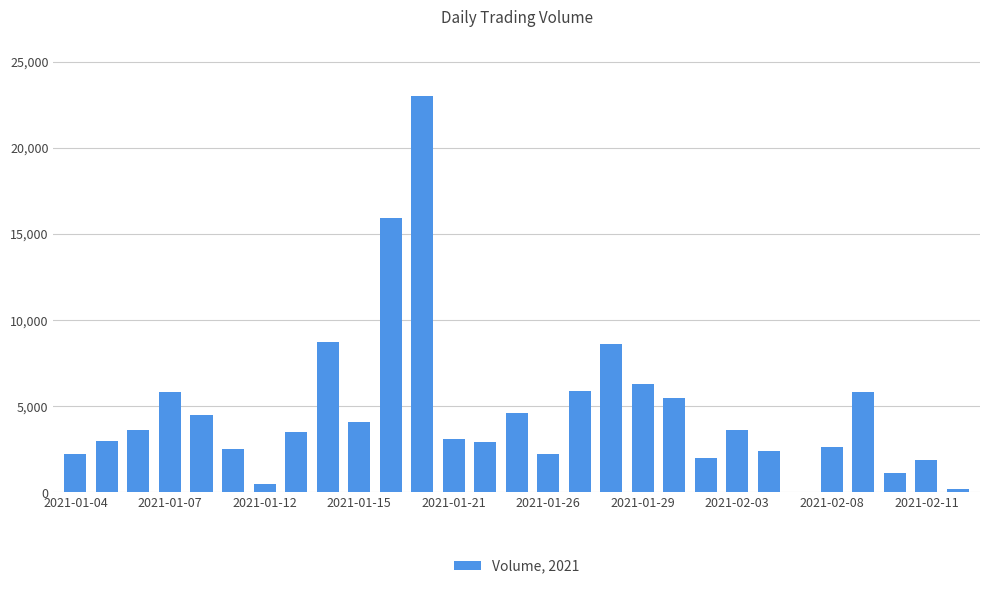

What is the maximum value shown in the chart?

23000